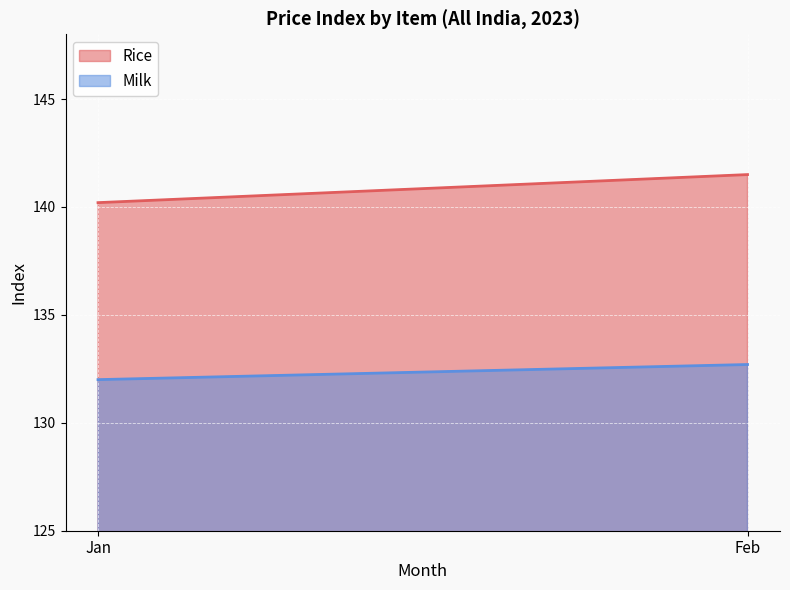

List the series in order of their peak value, lowest first.

Milk, Rice